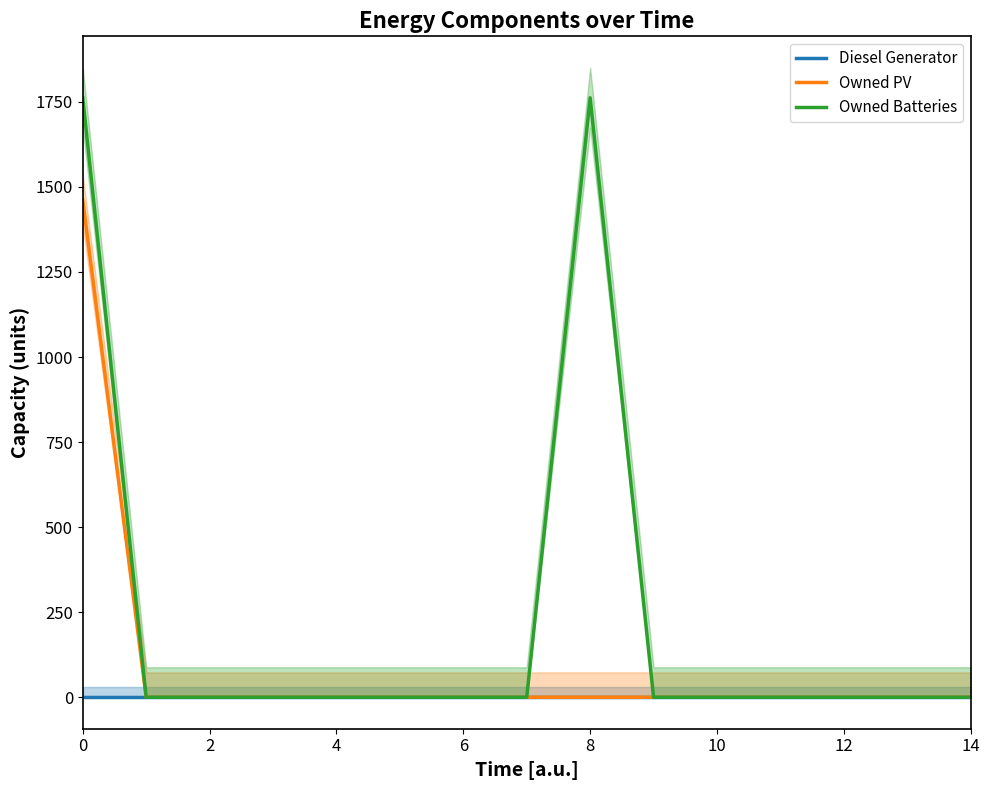

The value of Diesel Generator at 0 is 0. True or false?

True